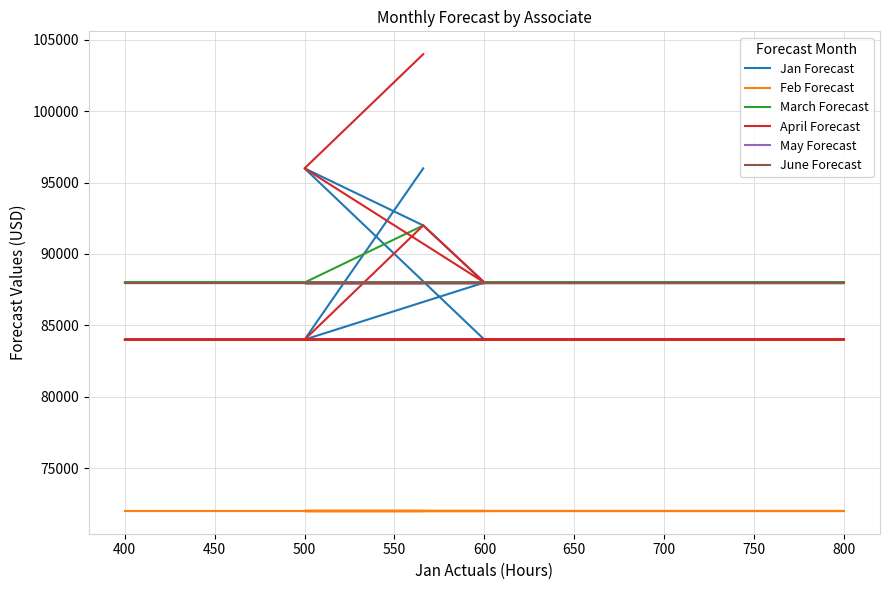

List the series in order of their peak value, highest first.

April Forecast, Jan Forecast, March Forecast, May Forecast, June Forecast, Feb Forecast